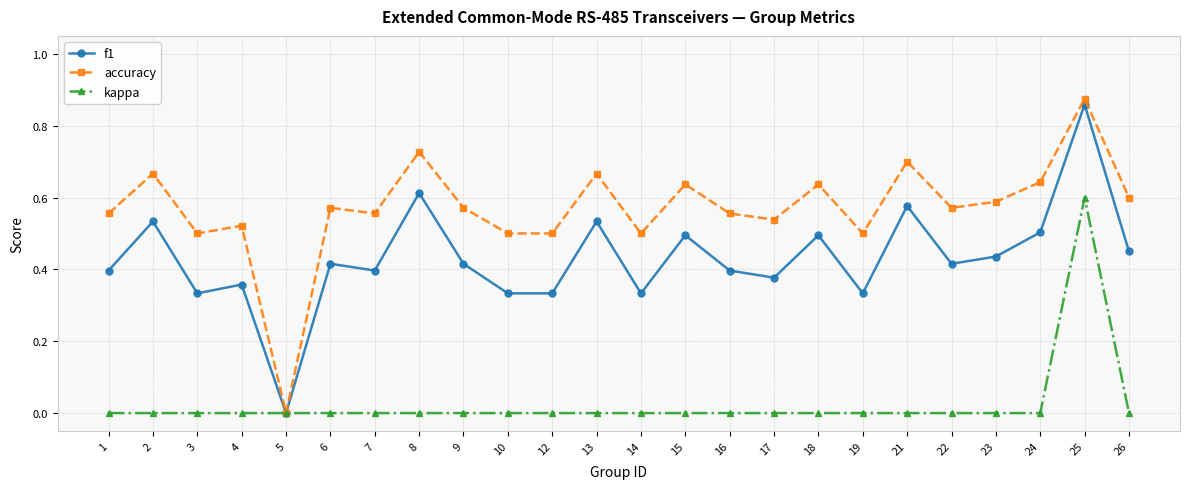

Rank the series by their average value, from lowest to highest.

kappa, f1, accuracy